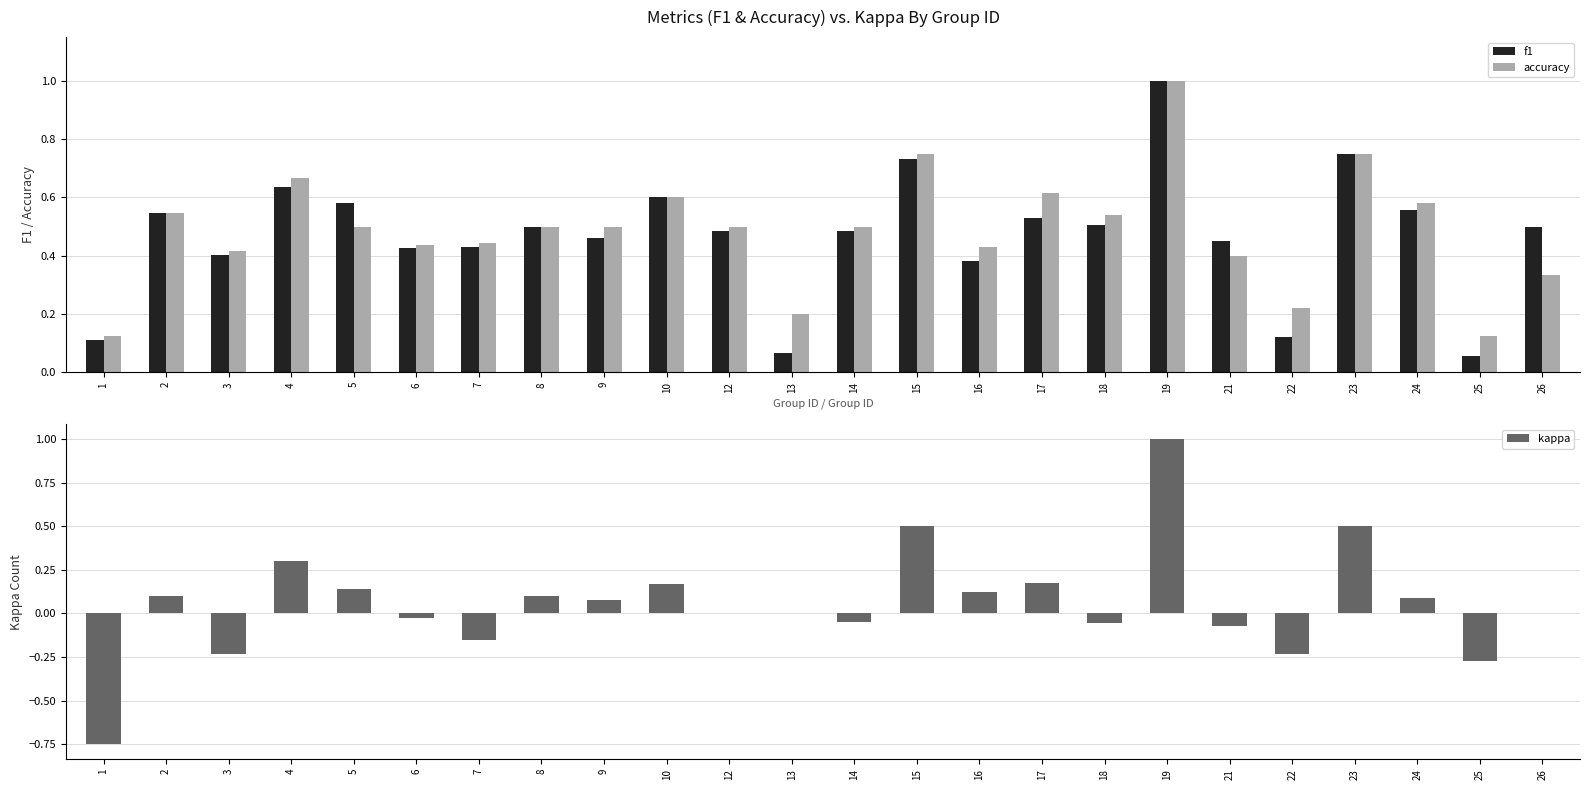

At which category does the chart reach its peak across all series?

19